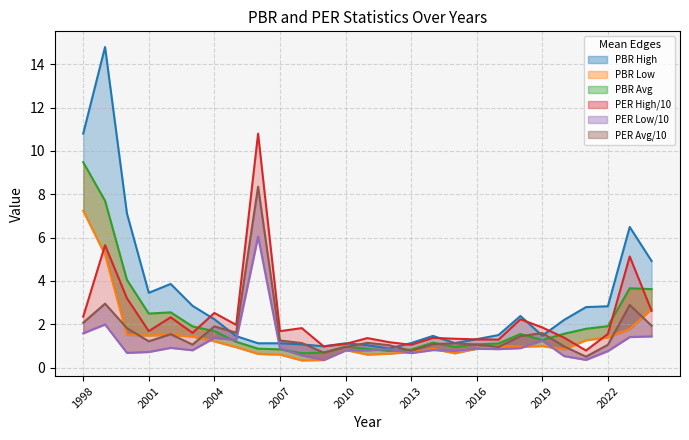

Which series has the largest total across all categories?

PBR High line